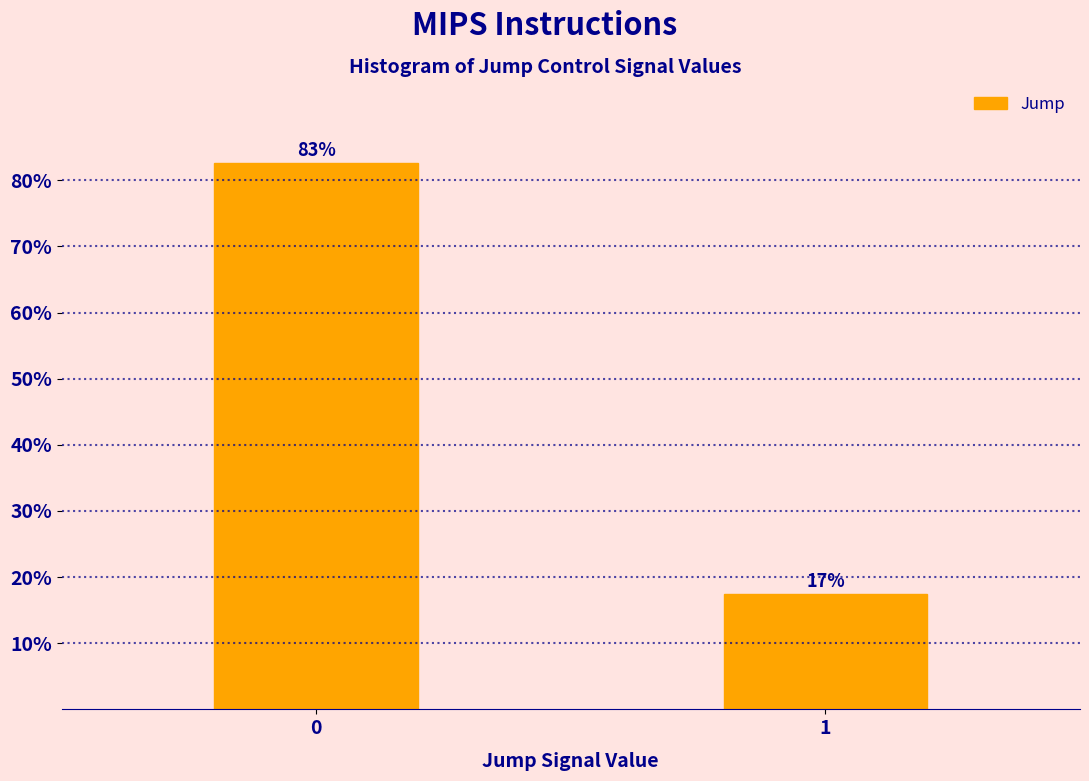

What is the greatest value displayed?

82.6